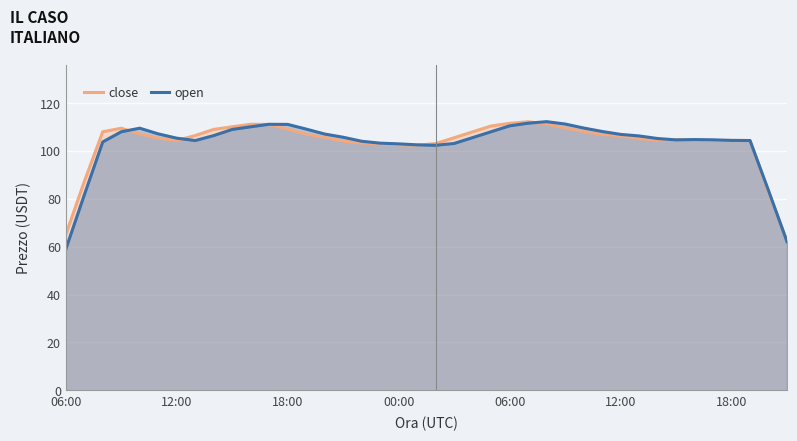

Which series has the largest total across all categories?

close